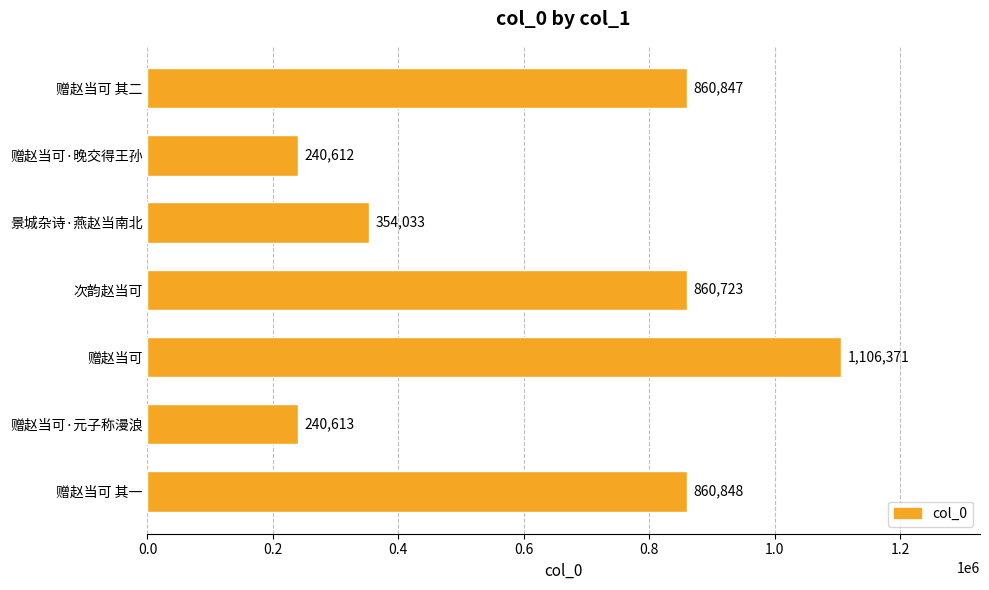

What is the minimum value shown in the chart?

240612